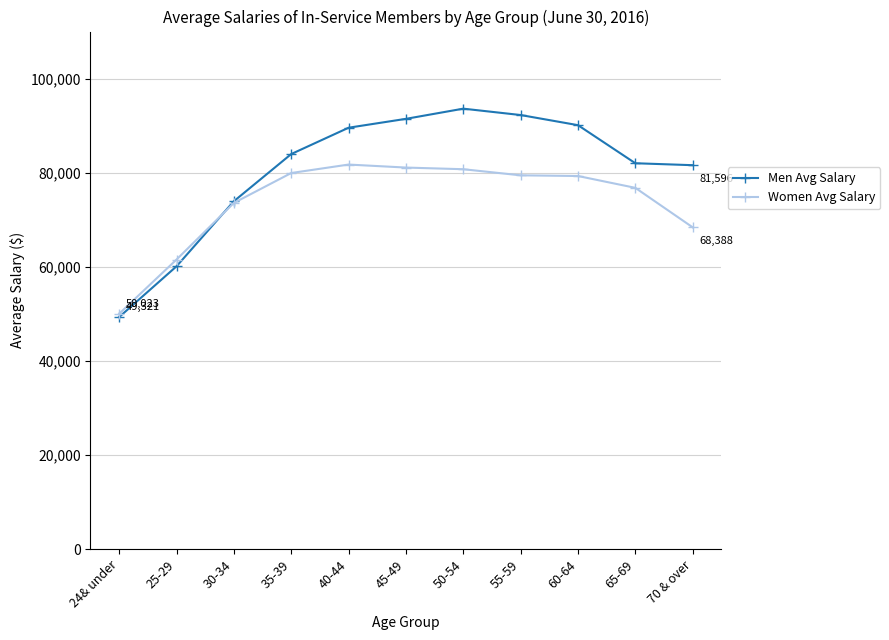

What is the value of the Women Avg Salary point at the 4th from the left?

79934